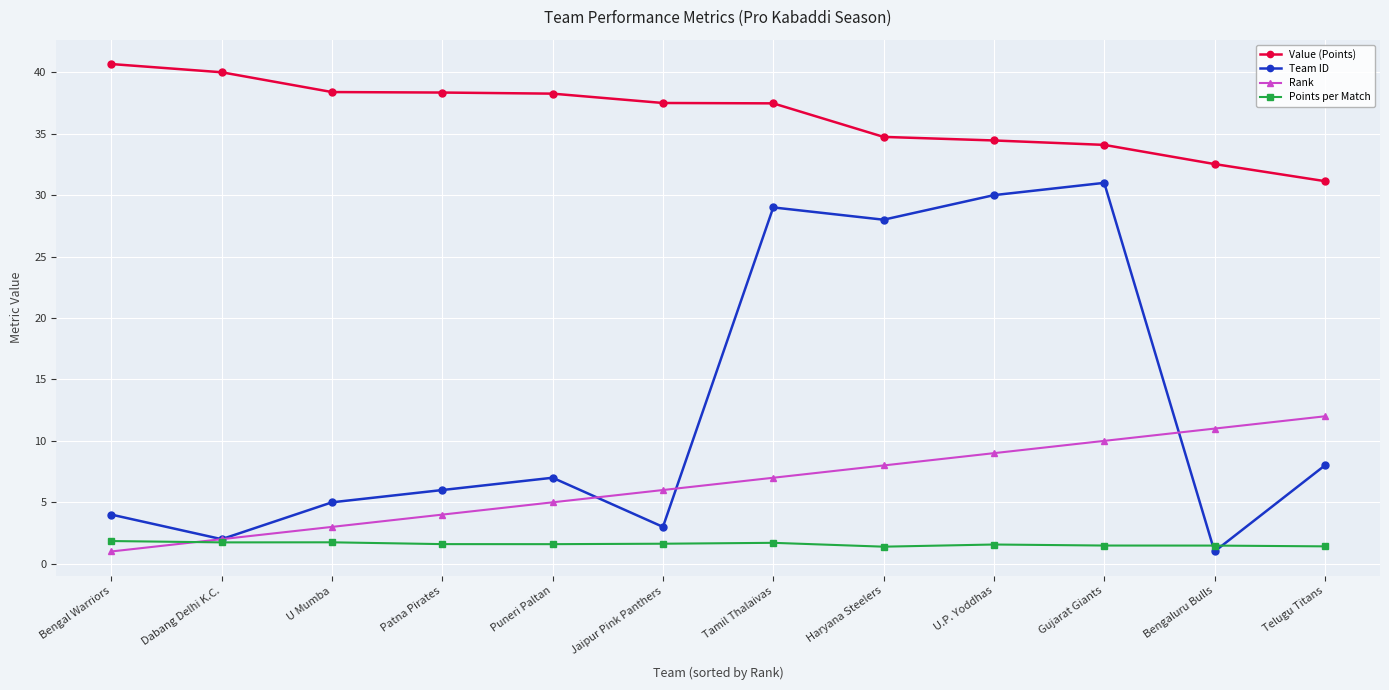

Rank the series by their maximum value, from lowest to highest.

Points per Match, Rank, Team ID, Value (Points)